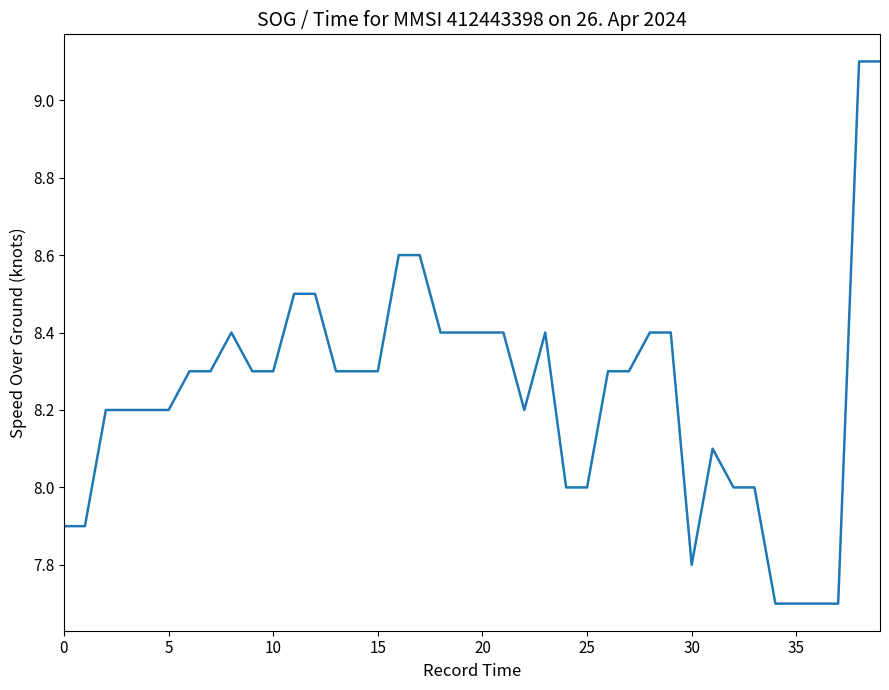

What is the minimum value shown in the chart?

7.7